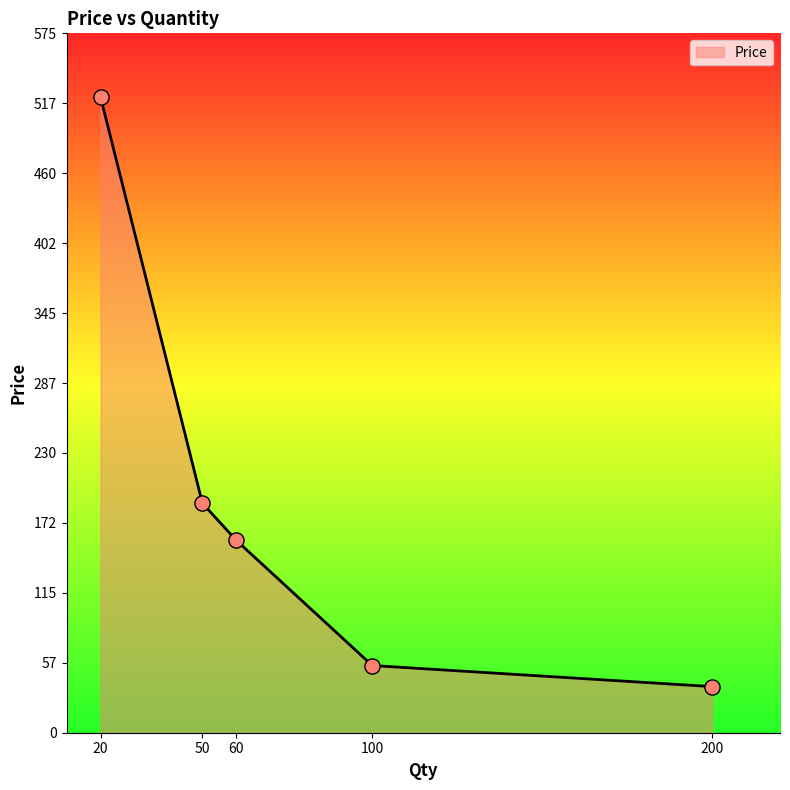

What is the change in value from 100 to 200?

-17.3